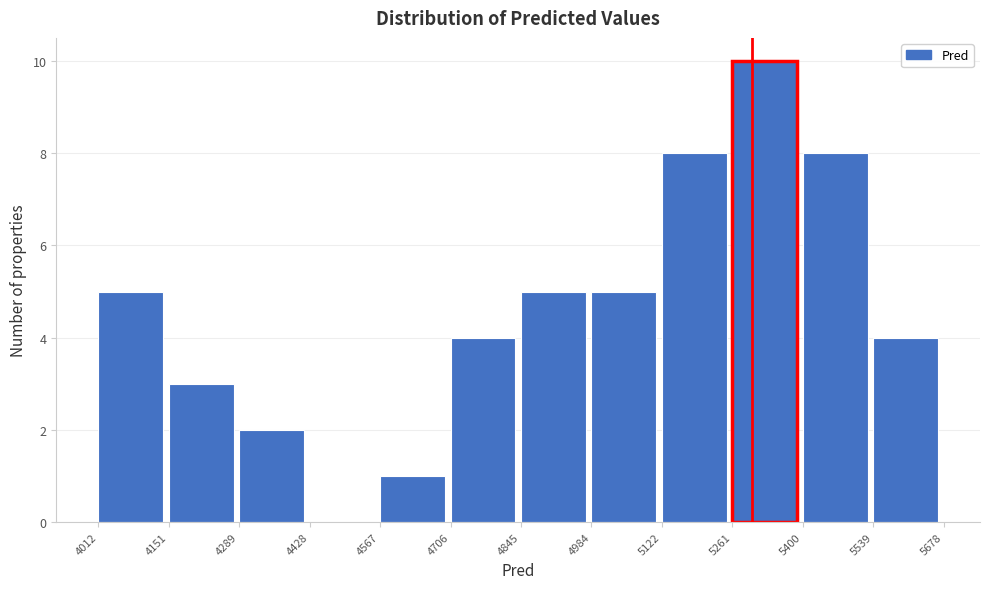

Reading left to right, list every bar in this chart as the range it spans on the x-axis followed by its height. The values are not printed on the chart, so give them approximately, as read against the axis.

4012 to 4151: 5
4151 to 4289: 3
4289 to 4428: 2
4428 to 4567: 0
4567 to 4706: 1
4706 to 4845: 4
4845 to 4984: 5
4984 to 5122: 5
5122 to 5261: 8
5261 to 5400: 10
5400 to 5539: 8
5539 to 5678: 4